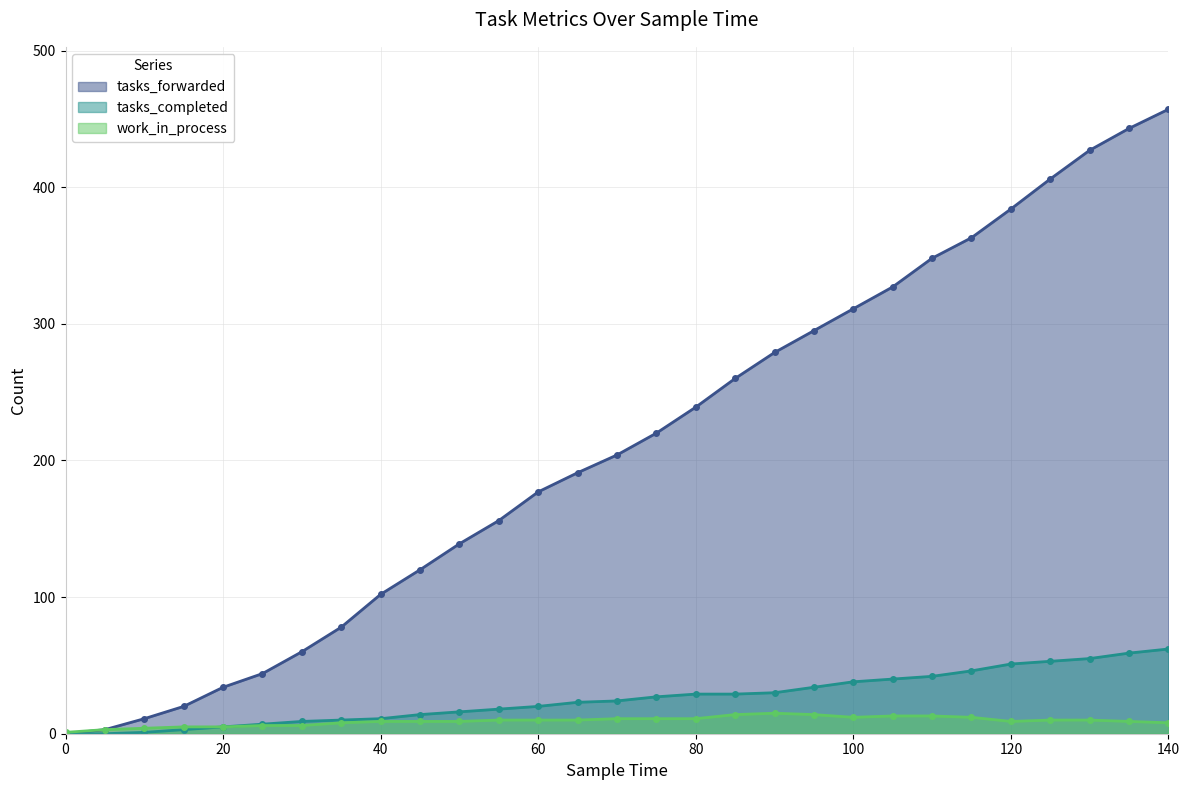

Which series has the widest spread of values?

tasks_forwarded